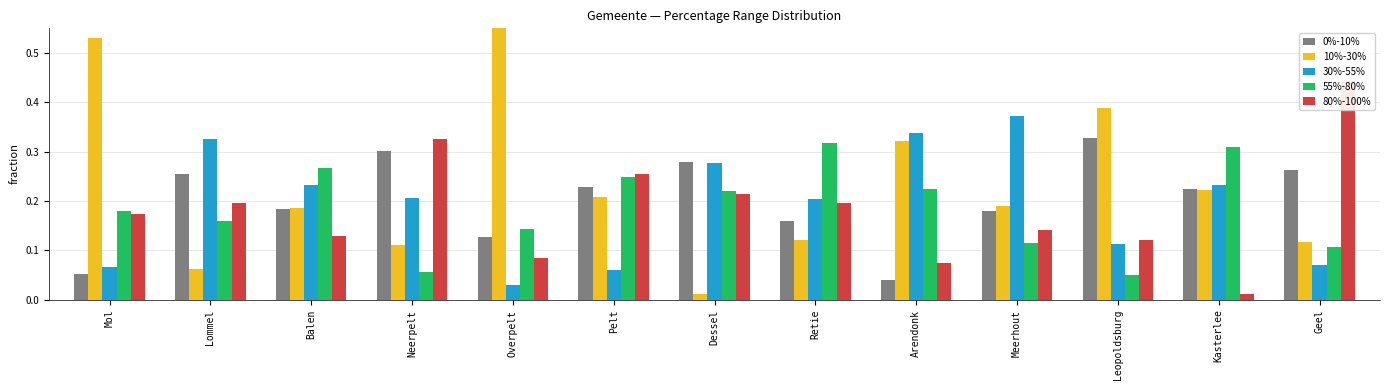

At how many categories does at least one series exceed 0?

13